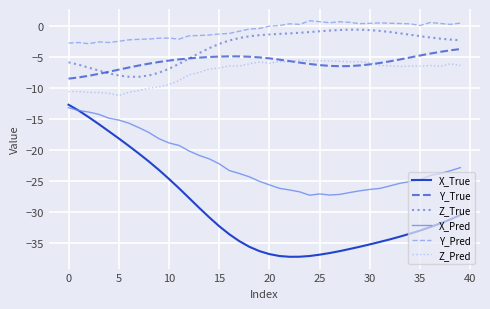

Which series has the largest total across all categories?

Y_Pred